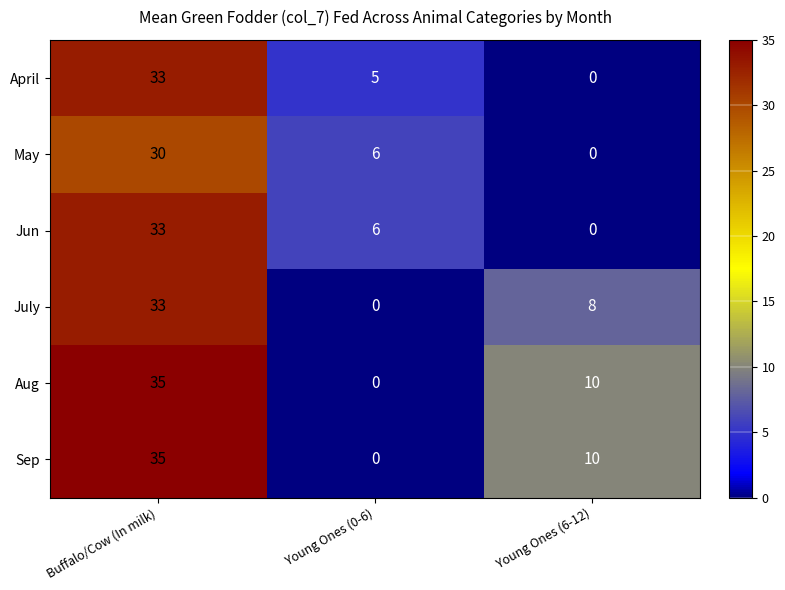

True or false: Aug has a value of -18 at Young Ones (0-6).

False